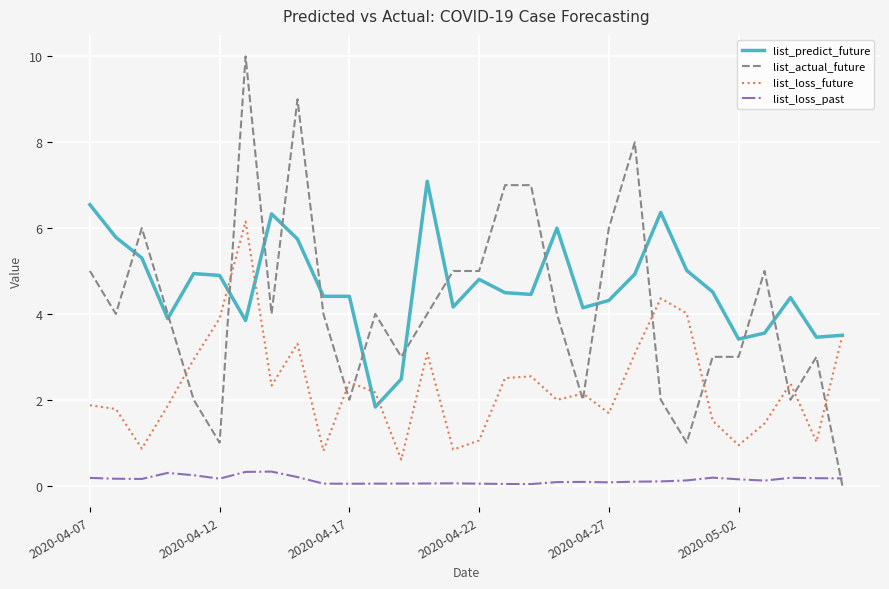

Rank the series by their maximum value, from highest to lowest.

list_actual_future, list_predict_future, list_loss_future, list_loss_past